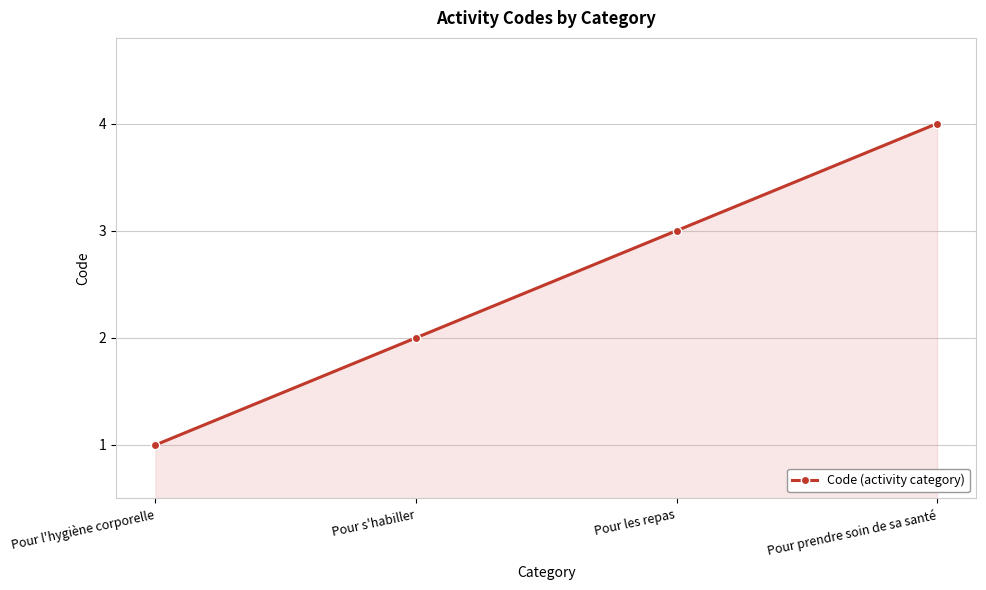

The value at Pour s'habiller is 3. True or false?

False